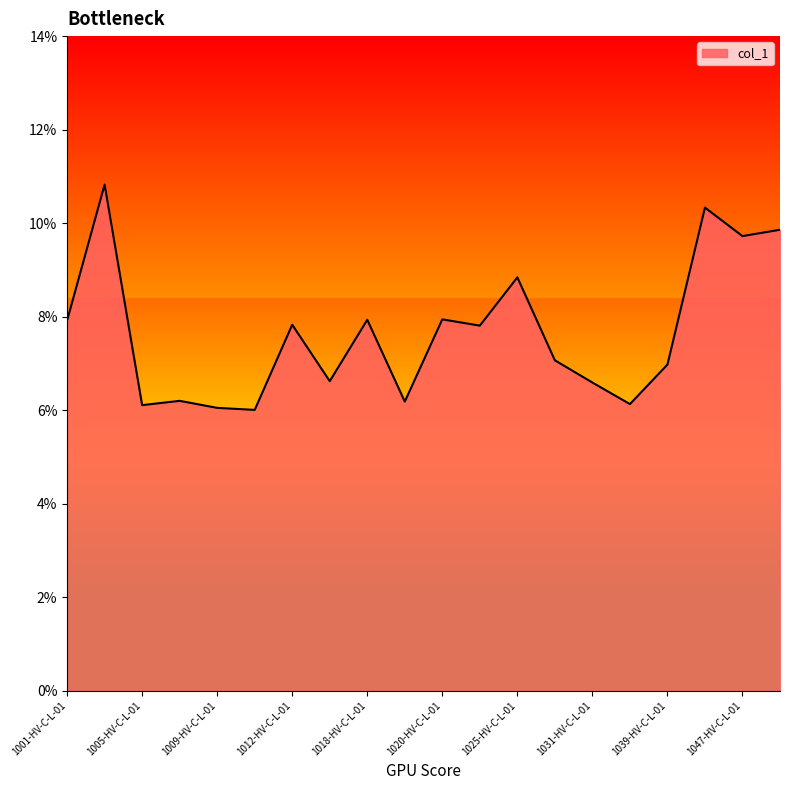

Does the chart display data point markers on the line(s)?

No